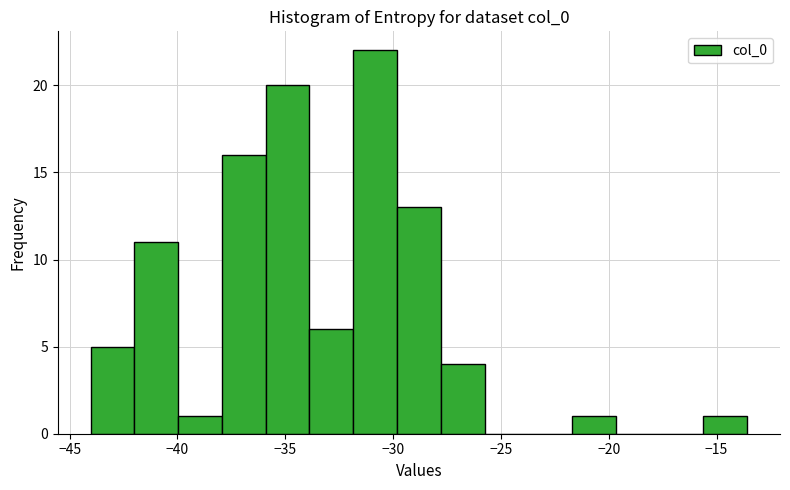

Reading left to right, transcribe this chart: for each bar, give the range it covers on the x-axis and its height. Neither the bar edges nor the heights are printed on the chart, so give them approximately, as read against the axes.

-44.0 to -42.0: 5
-42.0 to -40.0: 11
-40.0 to -38.0: 1
-38.0 to -36.0: 16
-36.0 to -34.0: 20
-34.0 to -32.0: 6
-32.0 to -30.0: 22
-30.0 to -28.0: 13
-28.0 to -26.0: 4
-26.0 to -23.5: 0
-23.5 to -21.5: 0
-21.5 to -19.5: 1
-19.5 to -17.5: 0
-17.5 to -15.5: 0
-15.5 to -13.5: 1